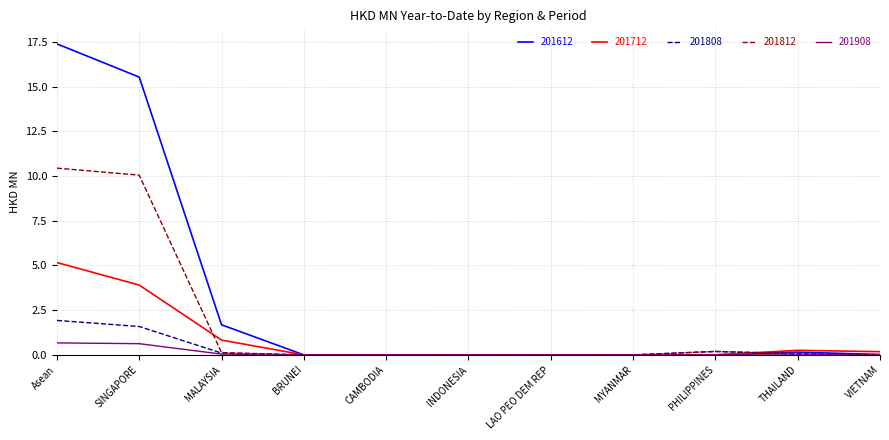

Does the chart have visible grid lines?

Yes